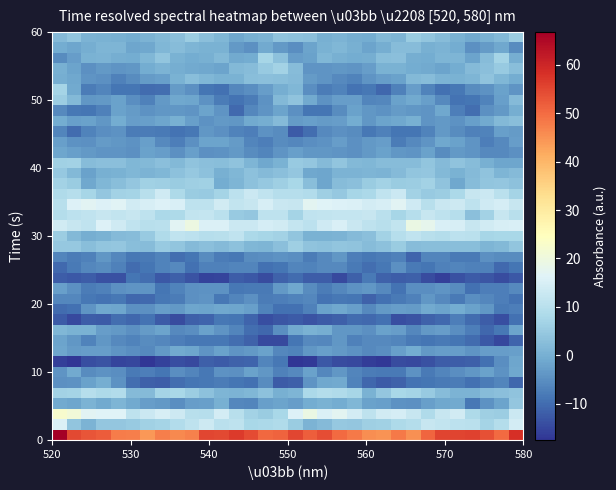

What is the maximum value shown in the chart?

66.8